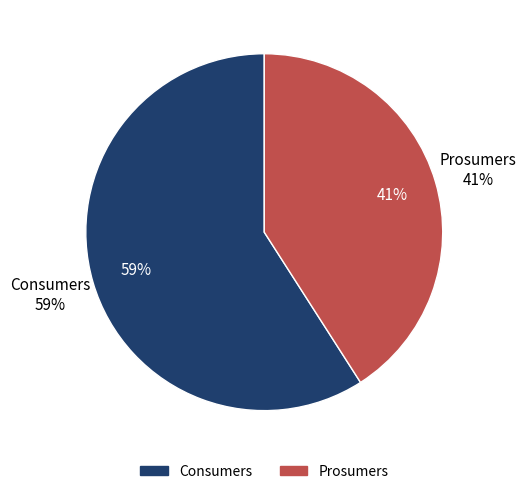

Which slice is the largest?

Consumers